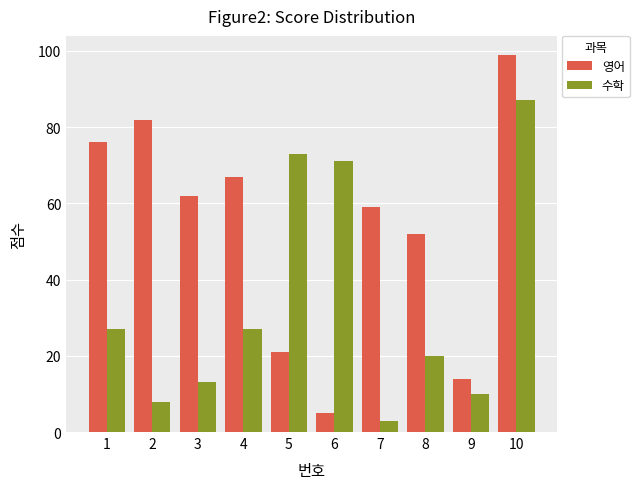

How many bars are there in each group?

2